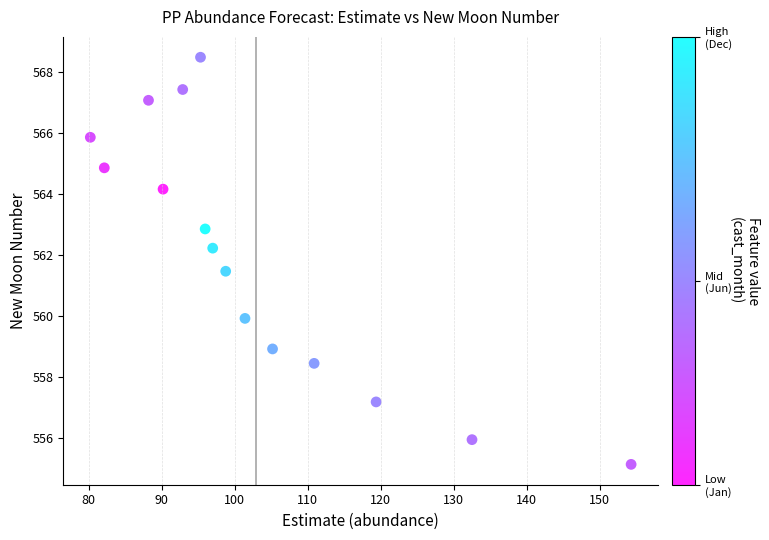

What Y value in the scatter plot is closest to 561?

561.5